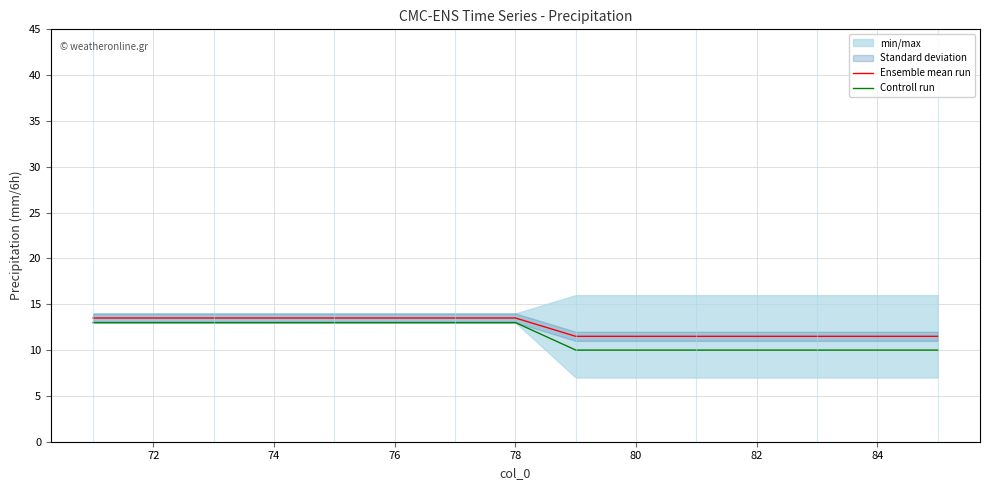

True or false: Ensemble mean run and Controll run cross at least once.

False